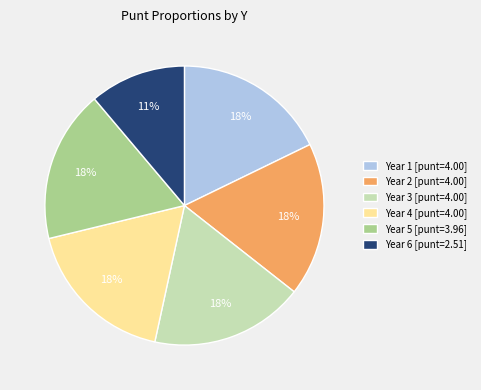

Approximately how many times larger is the value at Year 3 [punt=4.00] compared to Year 2 [punt=4.00]?

1.0